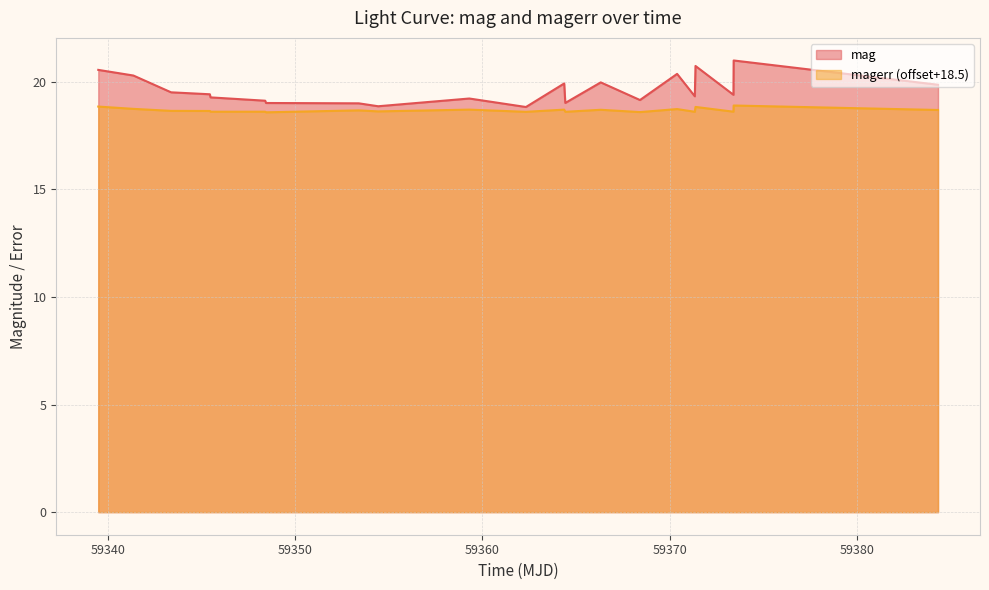

What is the lowest value of the magerr (offset+18.5) series?

18.6